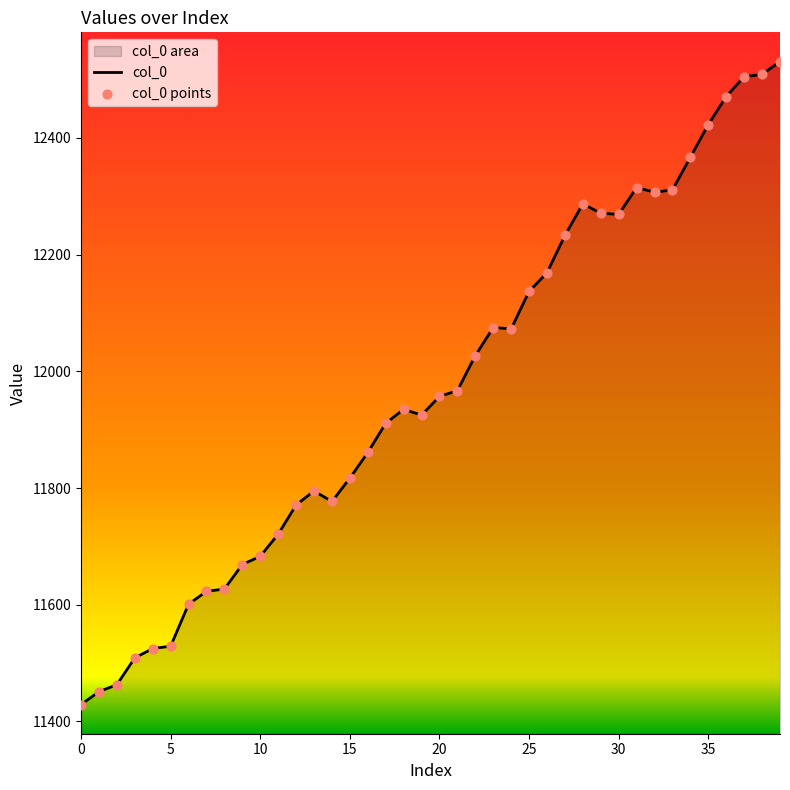

Which has a higher value, 12 or 16?

16